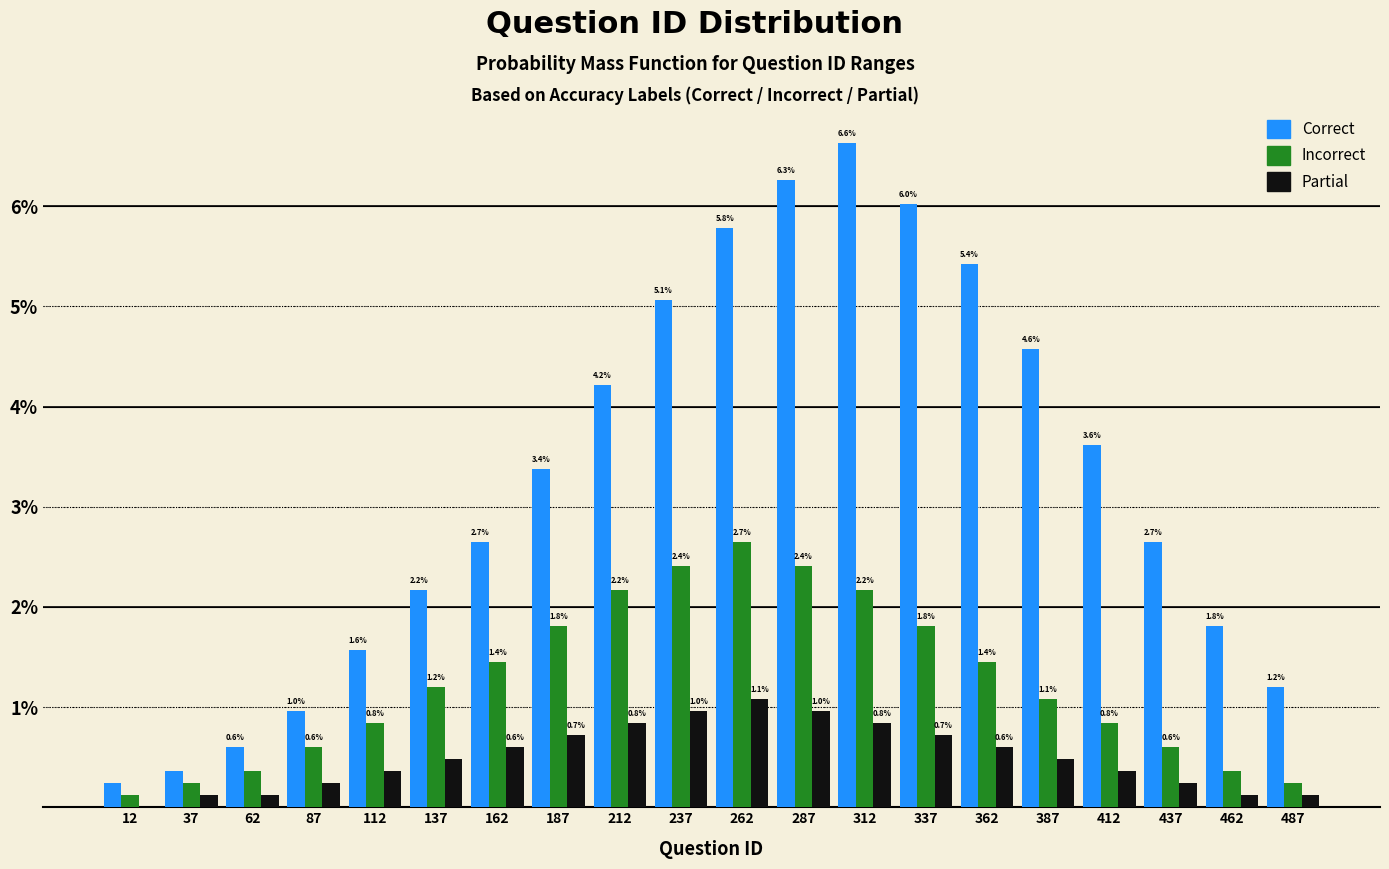

Is the value of Partial at 212 greater than the value of Incorrect at 337?

No